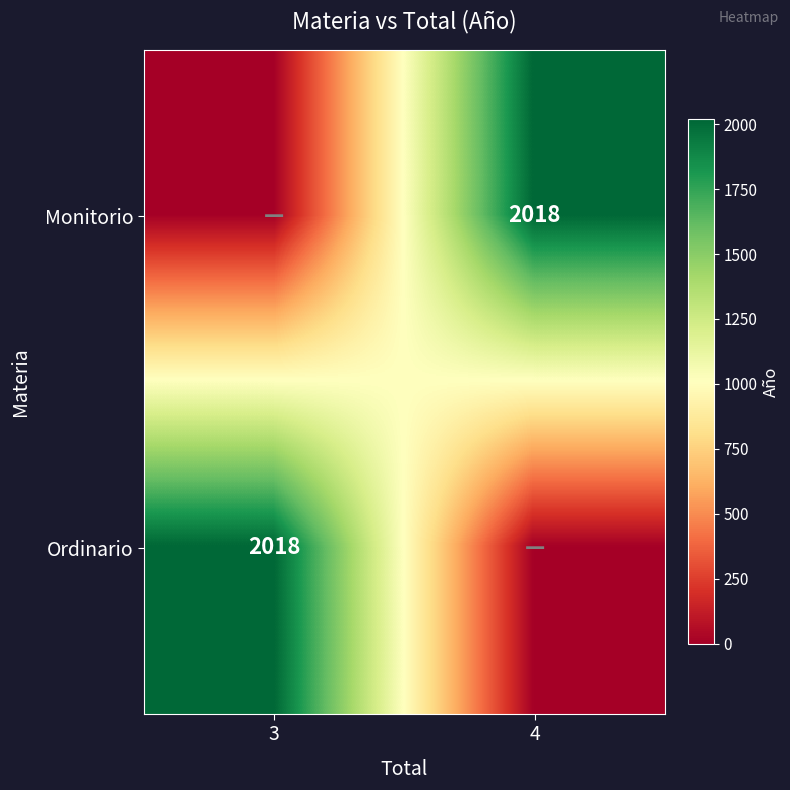

True or false: Monitorio has a value of 2018 at 4.

True